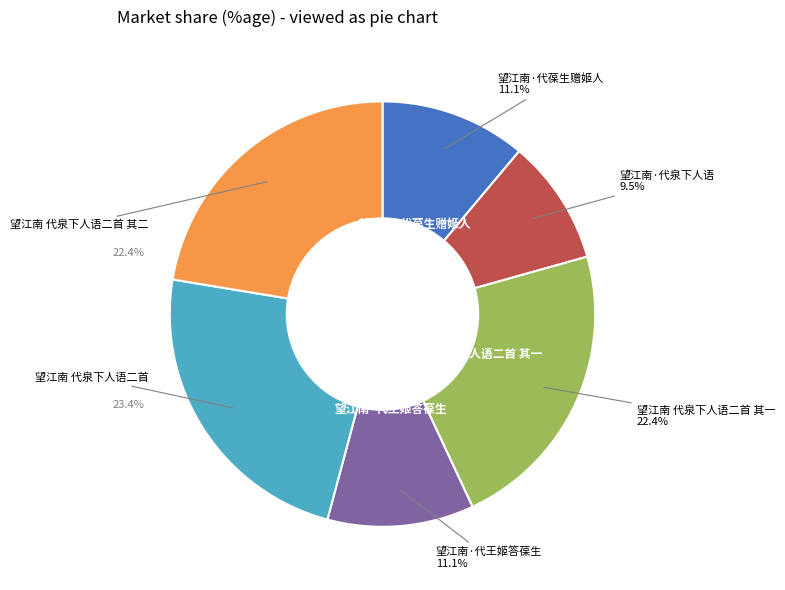

Is there a majority slice in this chart?

No